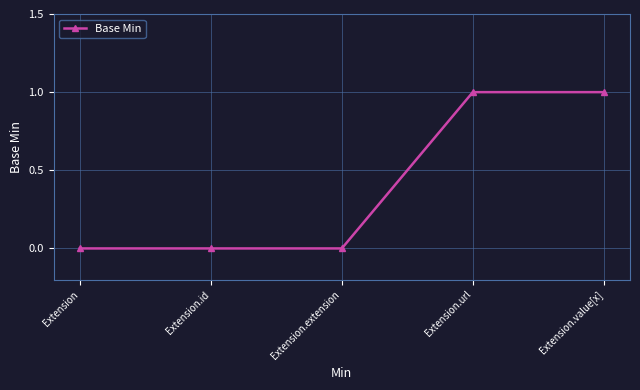

What is the label of the 5th point from the right?

Extension